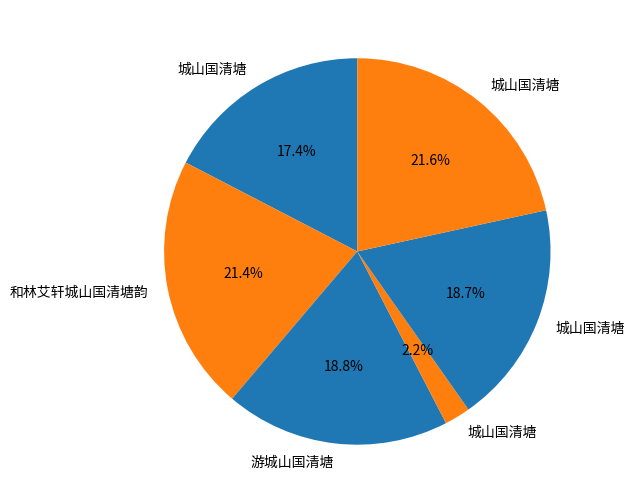

How many slices are in this pie chart?

6